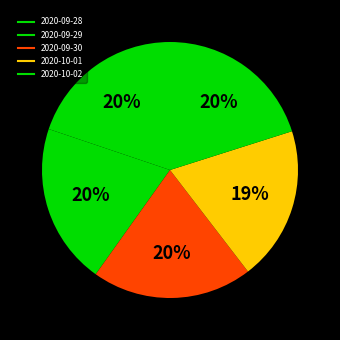

Which slice is the largest?

2020-09-29